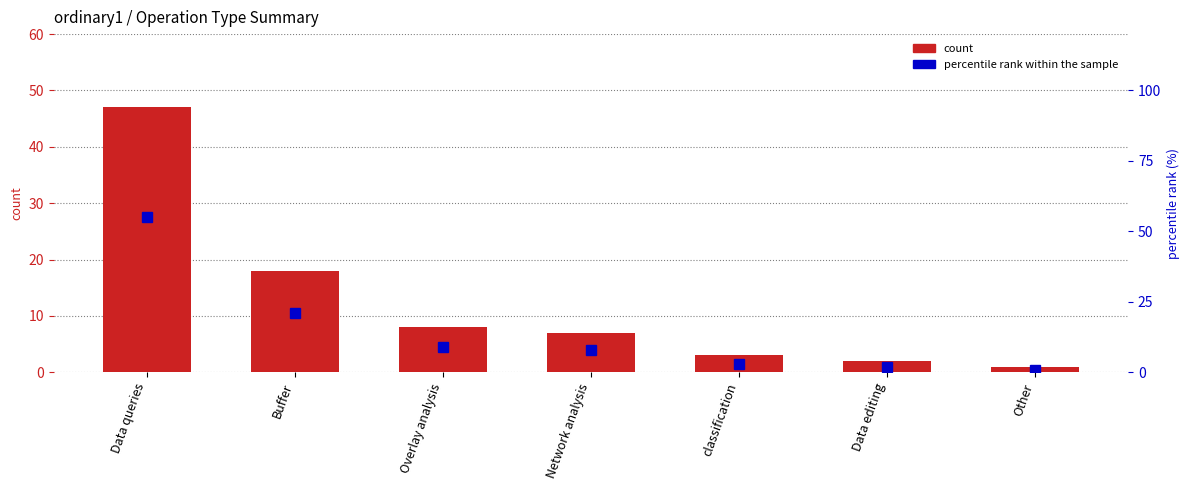

How many data points in percentile rank within the sample are above 8?

3